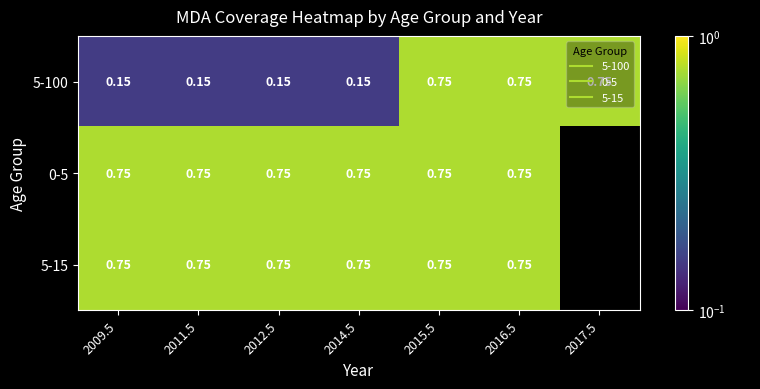

Rank the series by their maximum value, from highest to lowest.

5-100, 0-5, 5-15